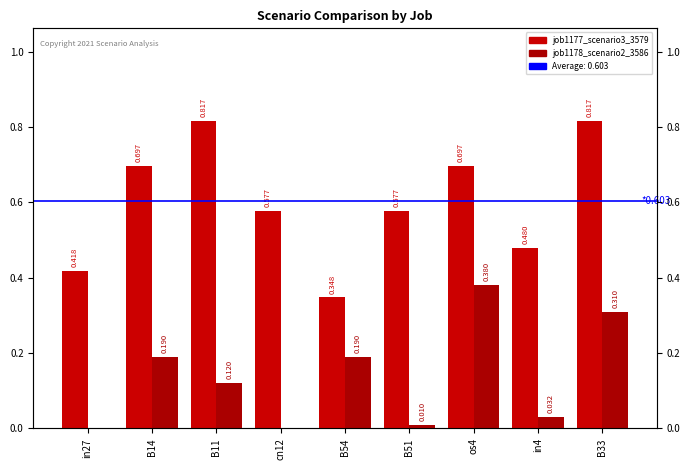

List the labels in order of job1178_scenario2_3586 value, smallest first.

in27, cn12, B51, in4, B11, B14, B54, B33, os4